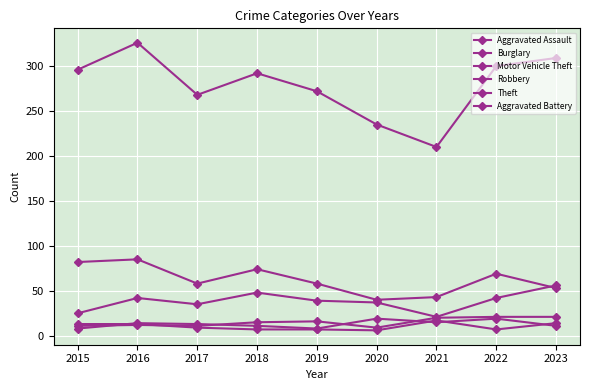

How many lines are shown in the chart?

6